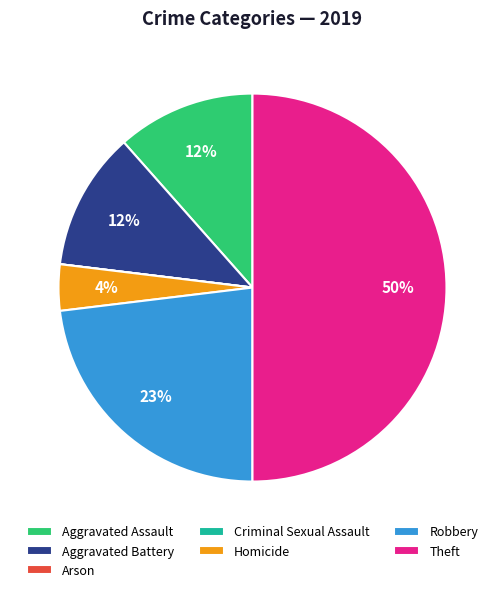

Approximately how many times larger is the value at Theft compared to Robbery?

2.2